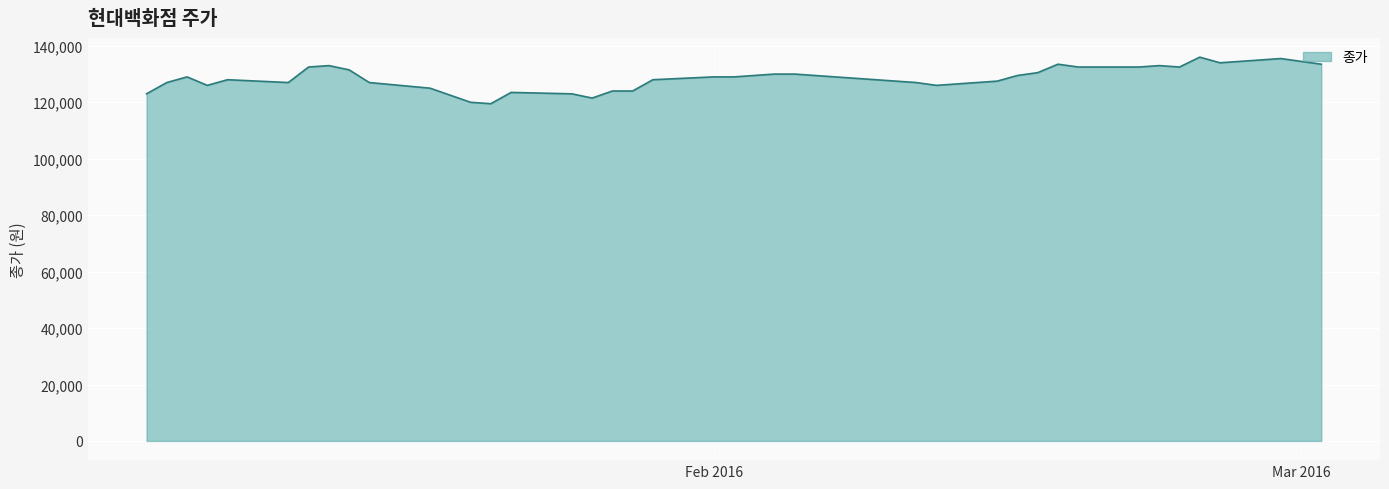

What is the difference between the maximum and minimum values?

16500